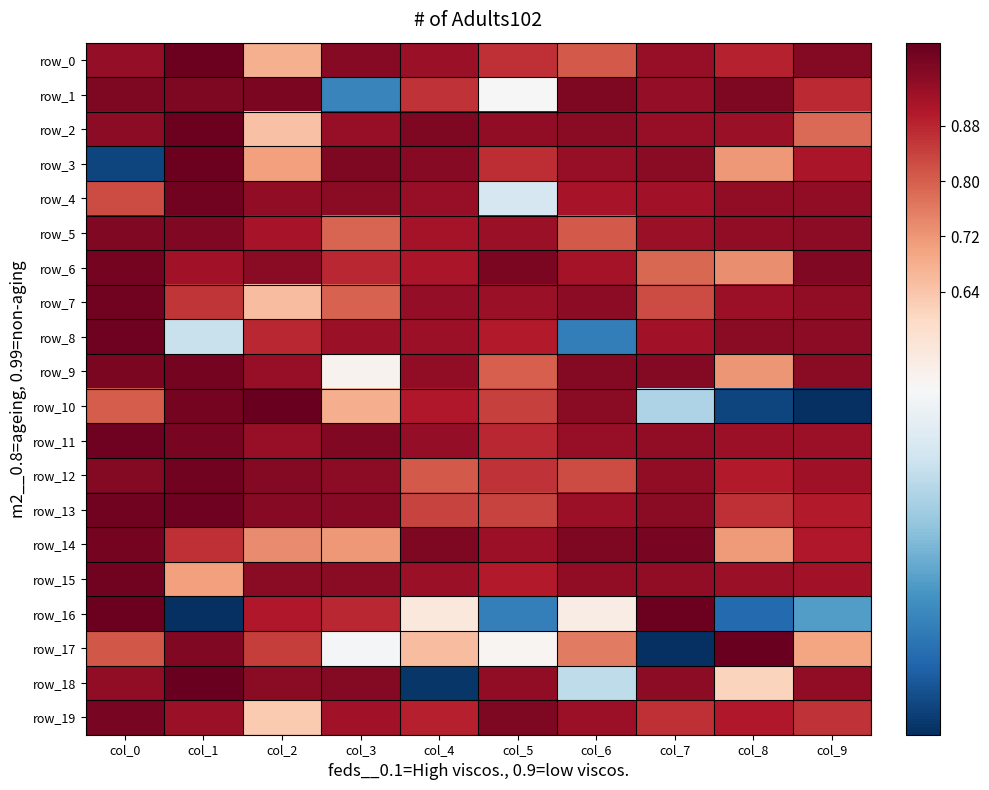

Between col_3 and col_8, which series saw the biggest shift?

row_1